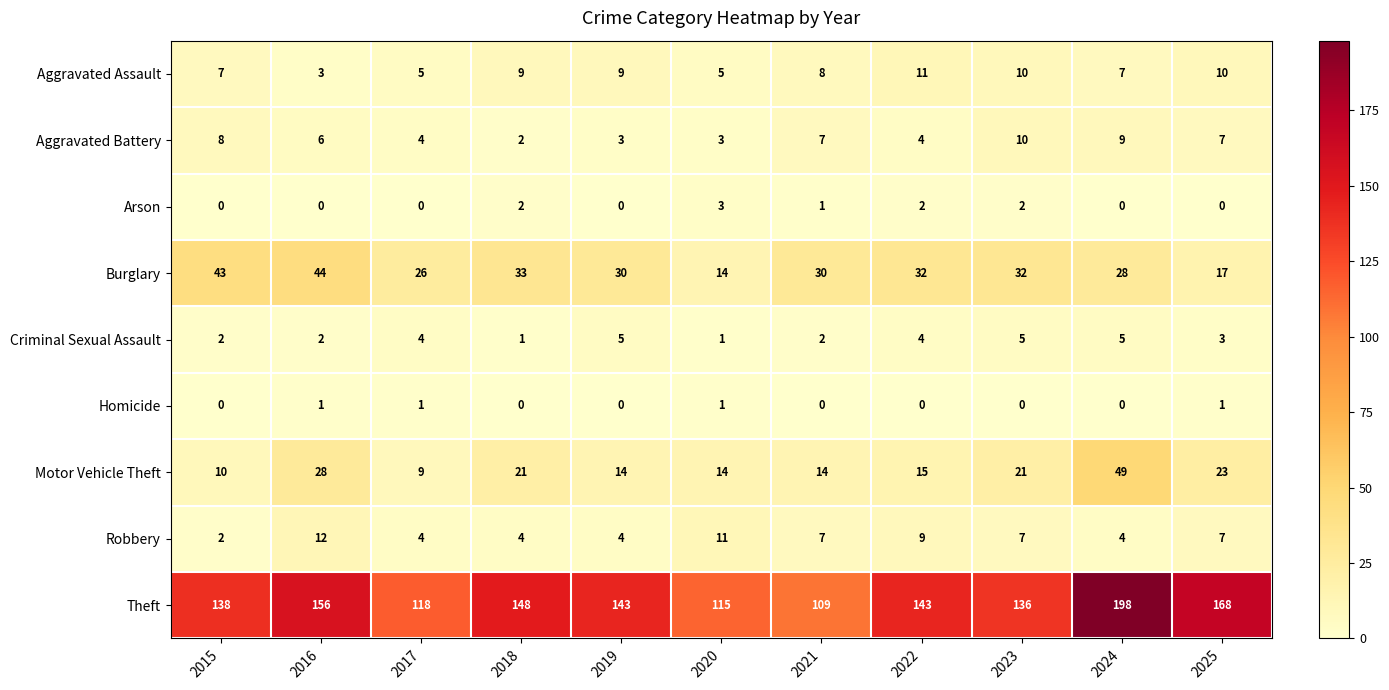

What is the sum of the Aggravated Assault values at 2024 and 2021?

15